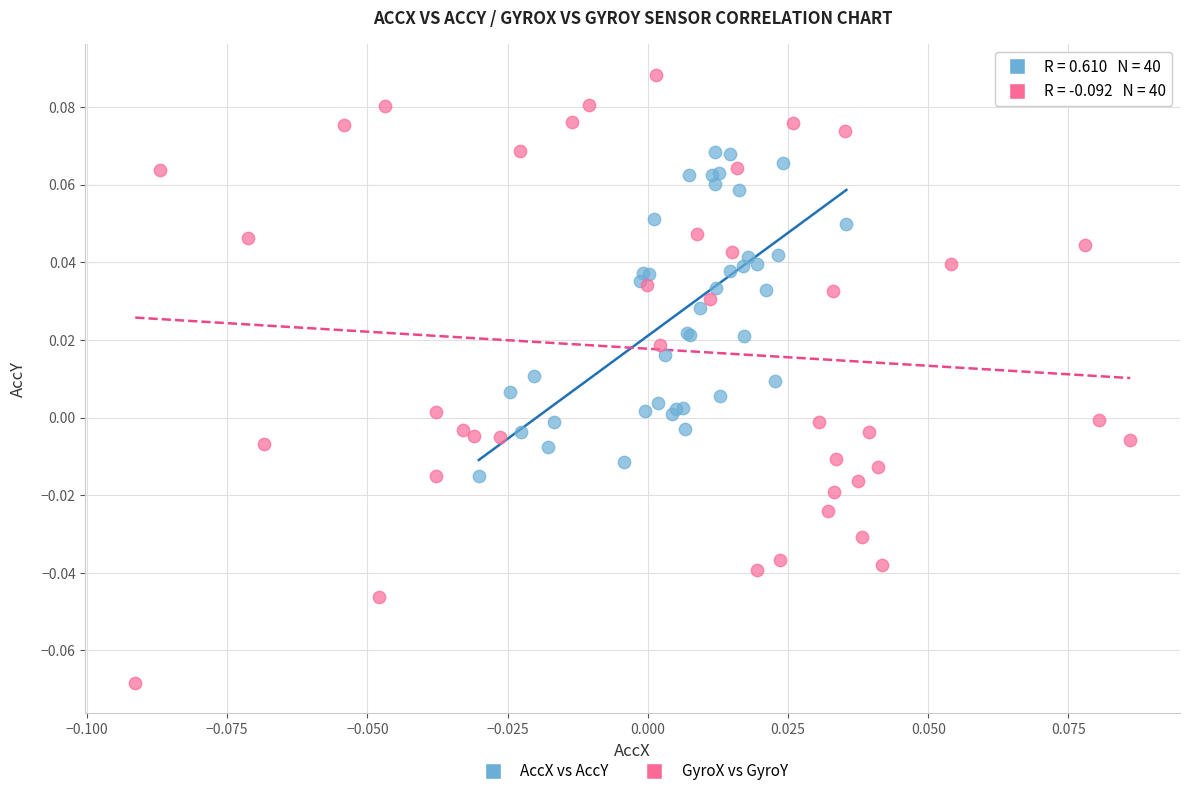

Which series has the largest Y range (max minus min)?

GyroX vs GyroY